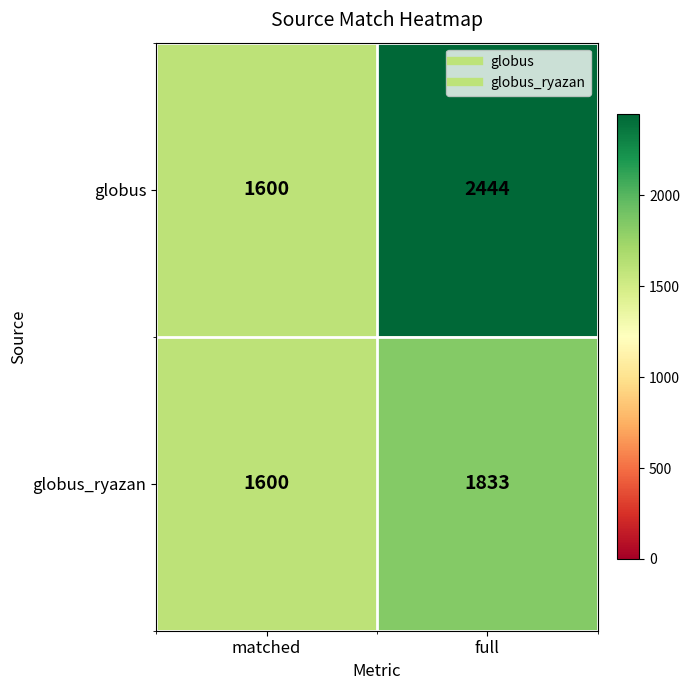

Rank the series by their maximum value, from highest to lowest.

globus, globus_ryazan